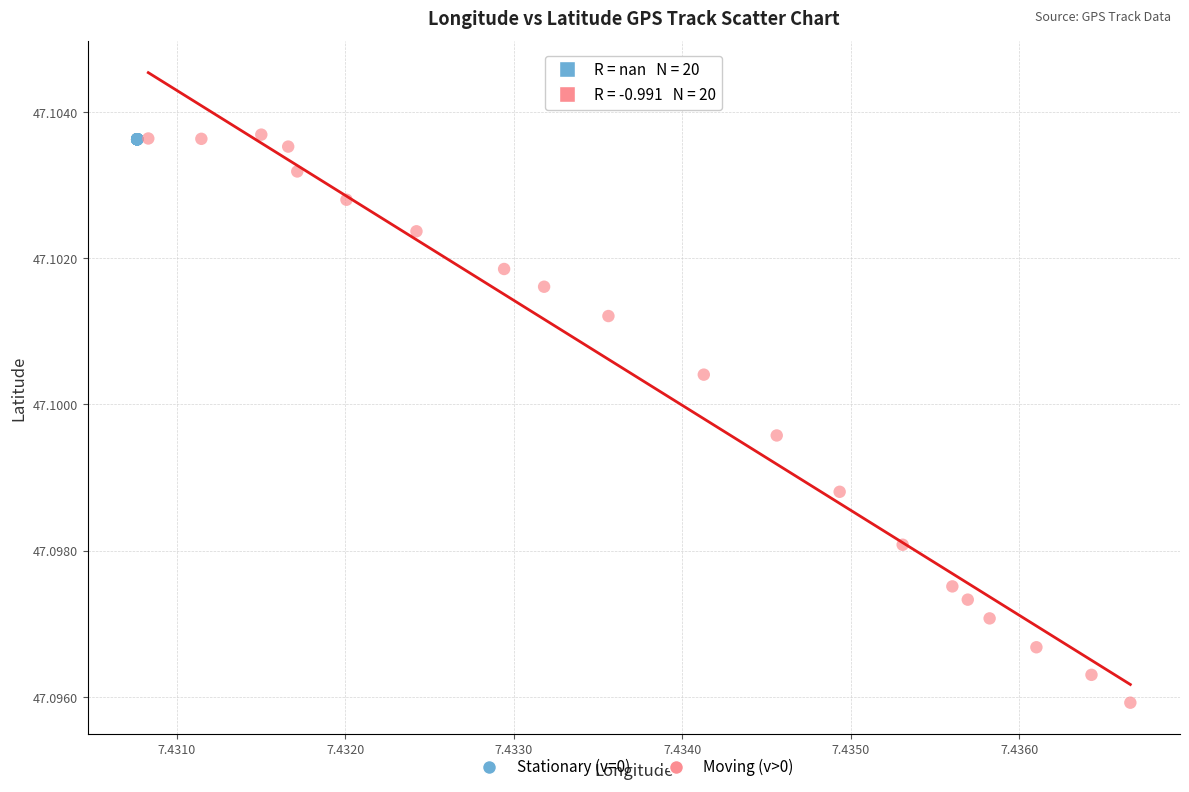

Which series reaches the minimum Y coordinate?

Moving (v>0)